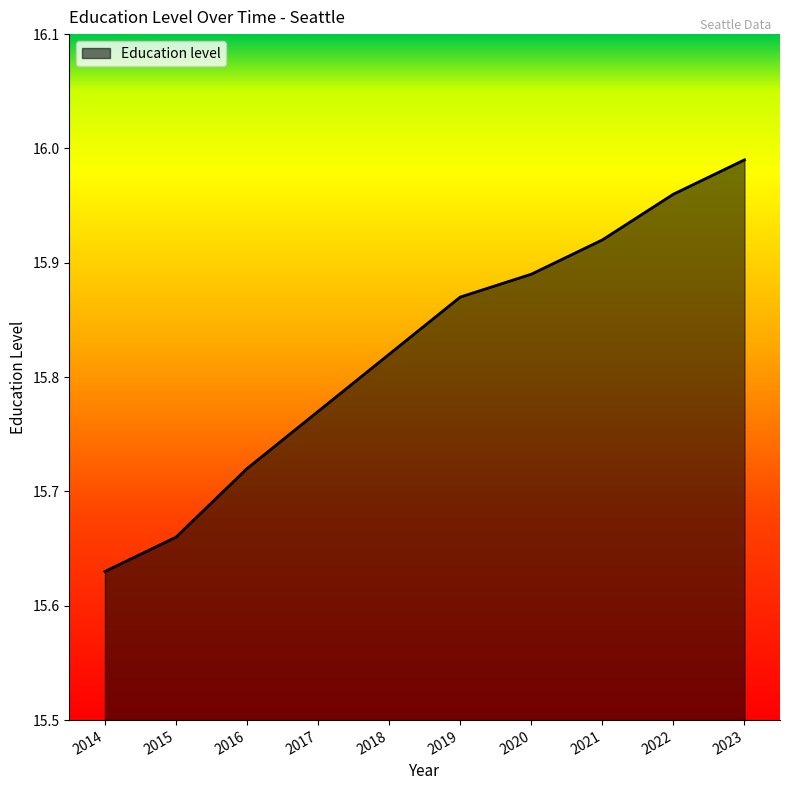

True or false: the data has more than 2 interior local peaks.

False